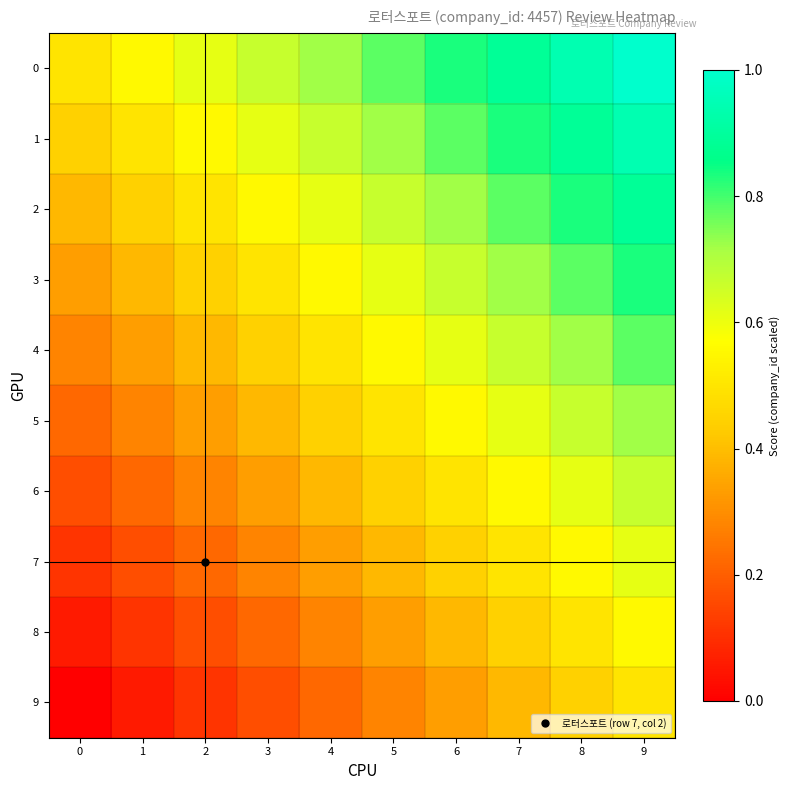

What is the total value across all series at 2?

3.6